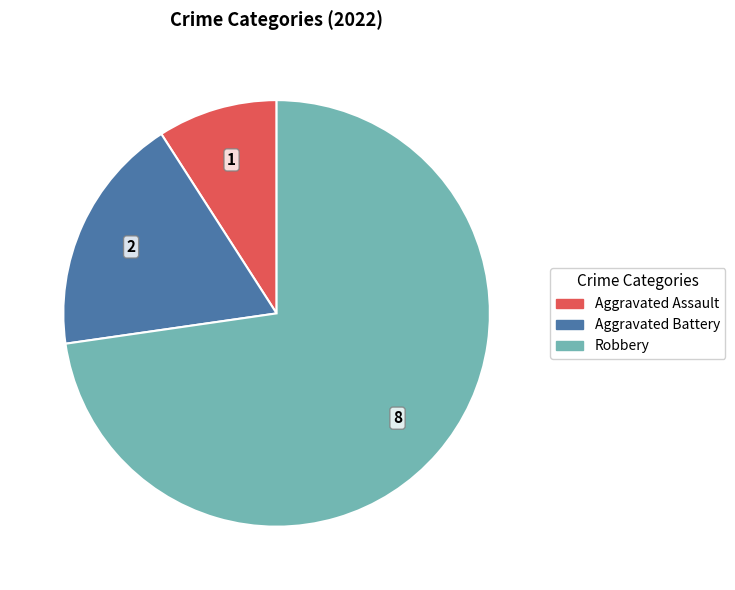

How many segments does this pie chart have?

3